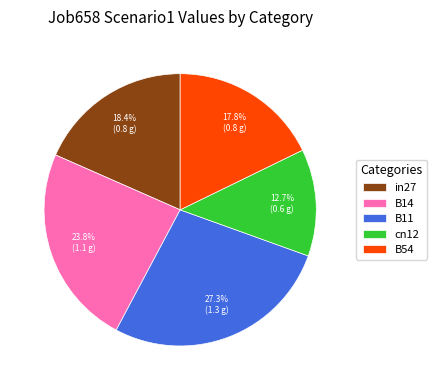

Is B11 the majority of the pie?

No